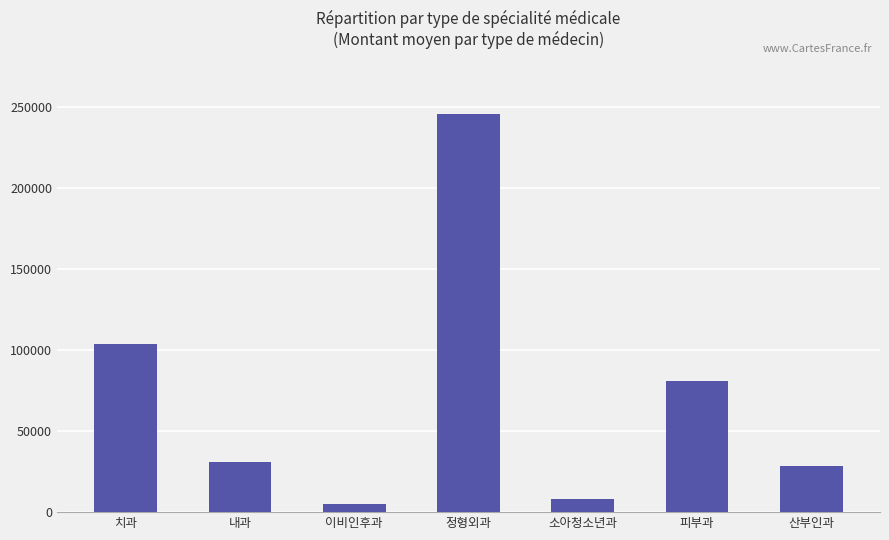

What is the difference between the maximum and minimum values?

240632